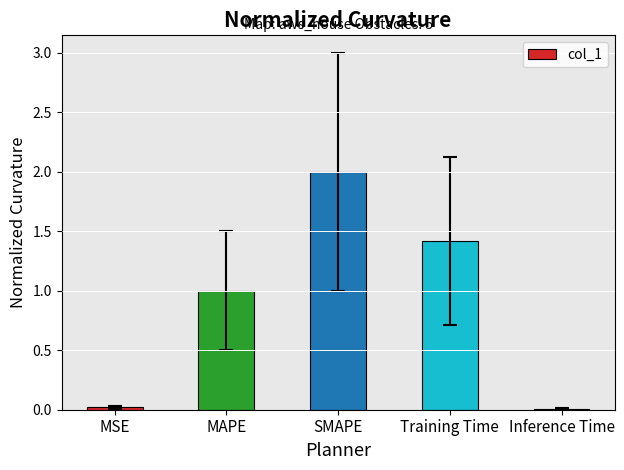

Is it true that the value at Training Time is 1.4?

True